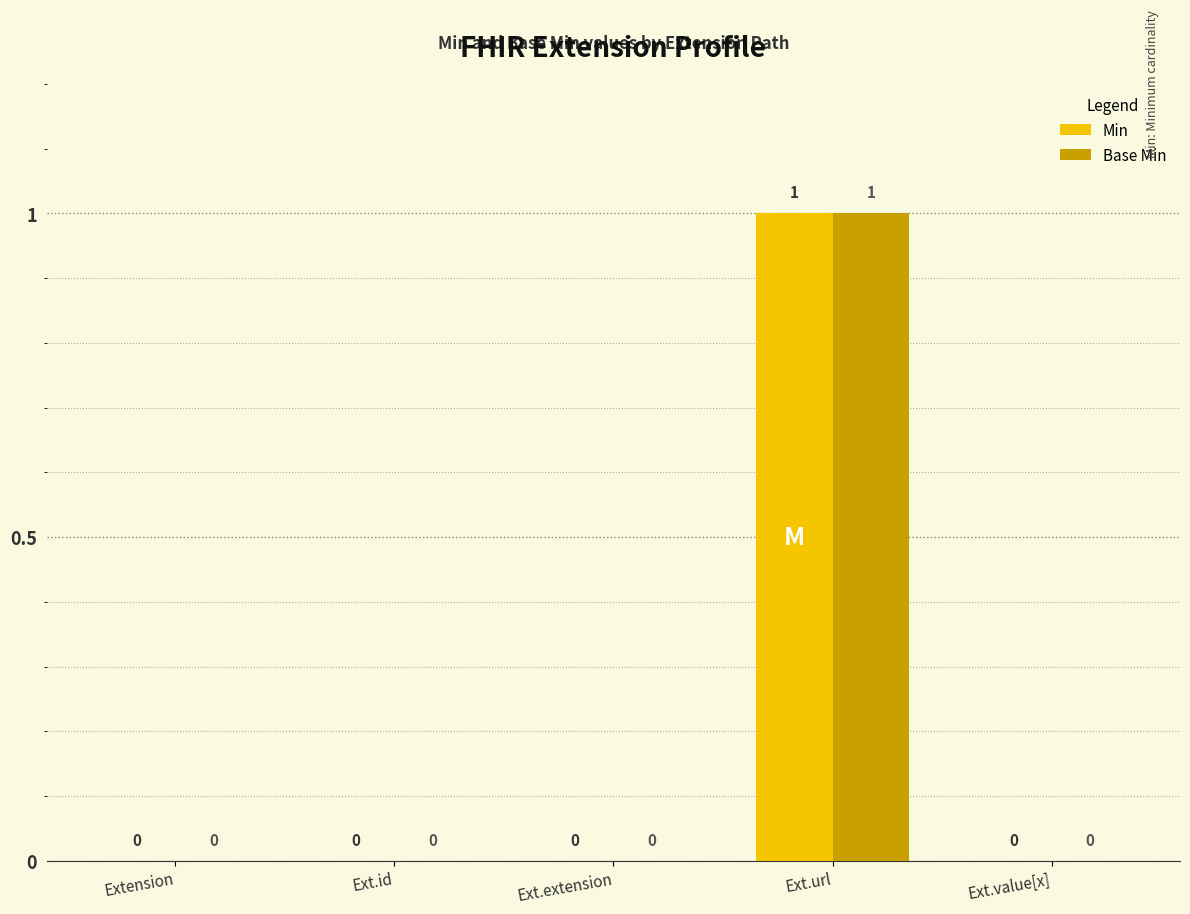

The Base Min series shows 0 at Extension. True or false?

True